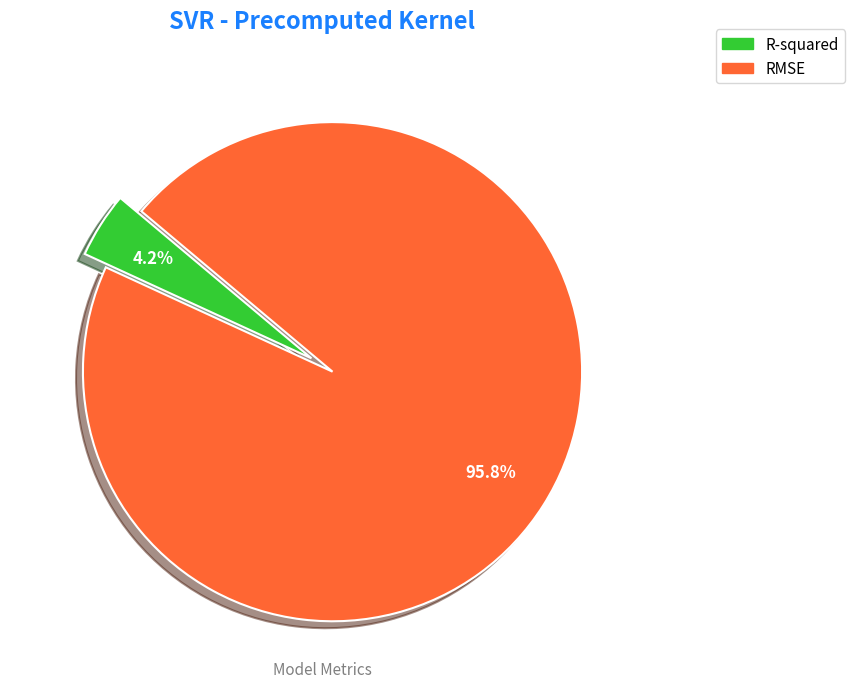

Is there a majority slice in this chart?

Yes